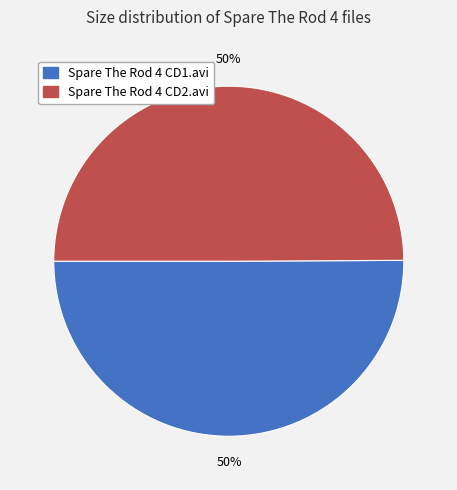

To the nearest percent, what percentage of the pie is Spare The Rod 4 CD2.avi?

50%